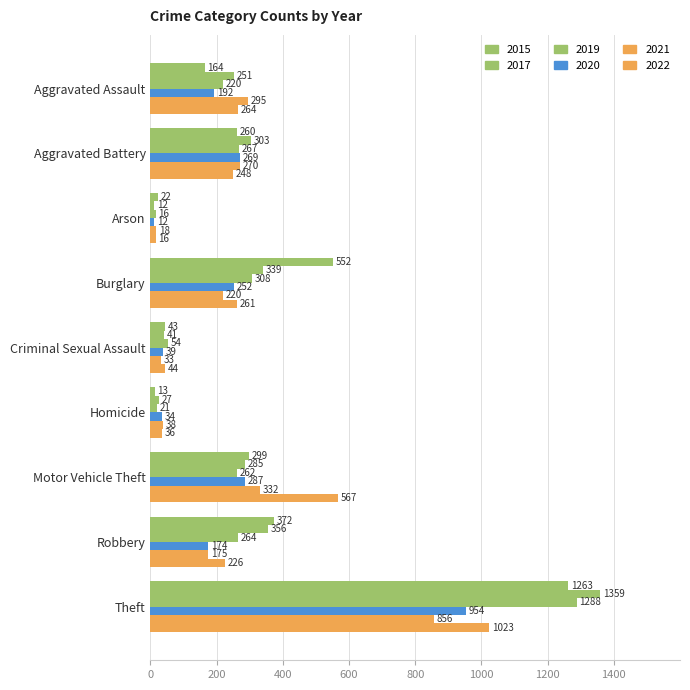

How many data points in 2015 are less than 260?

4